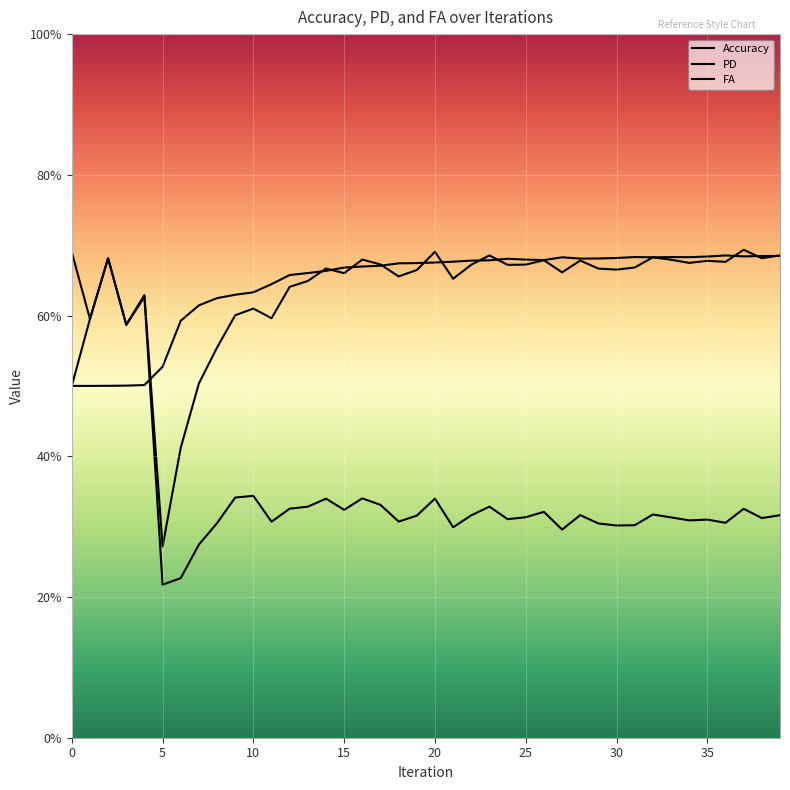

At which category does PD reach its first local peak?

2.0